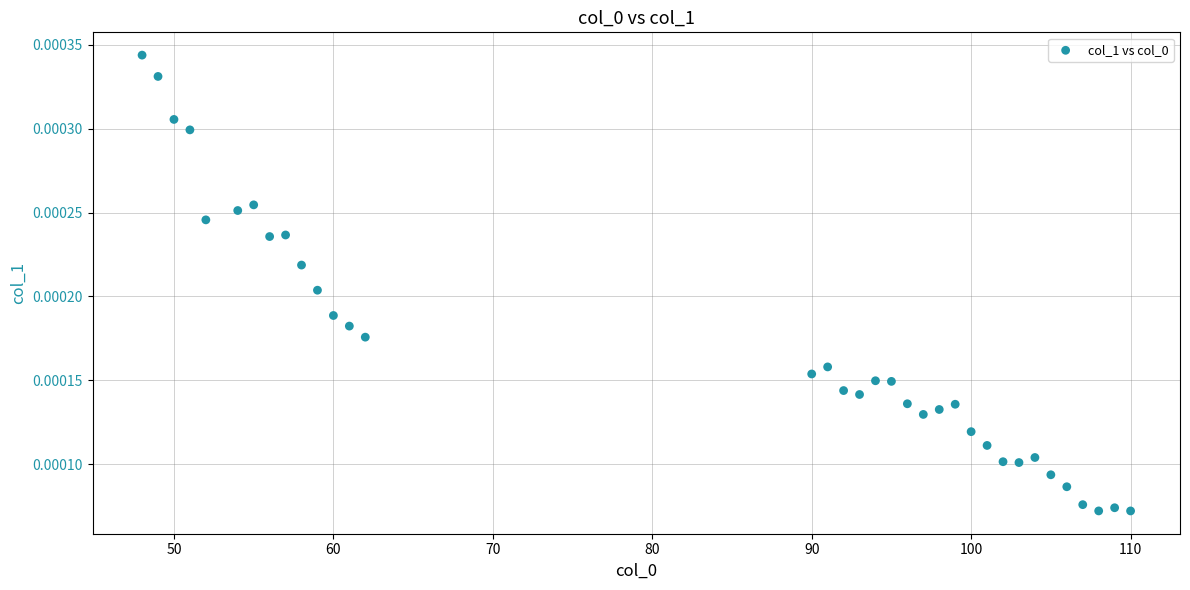

What is the range of X values (max minus min)?

62.0